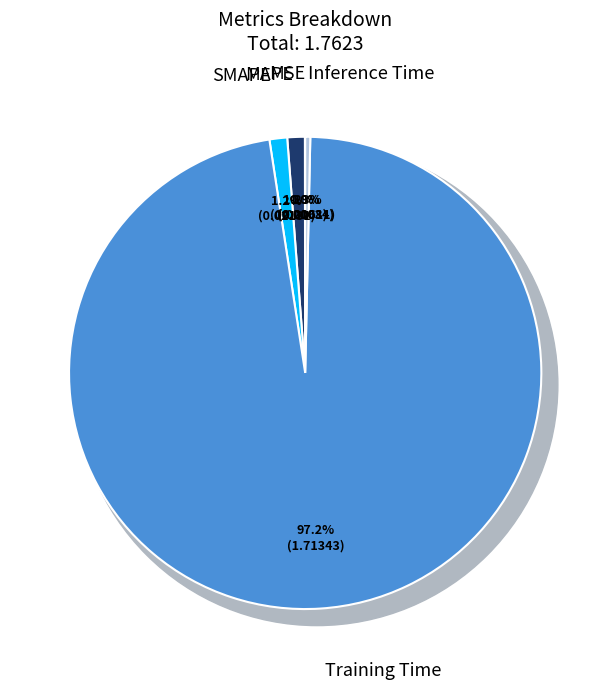

How many segments does this pie chart have?

5